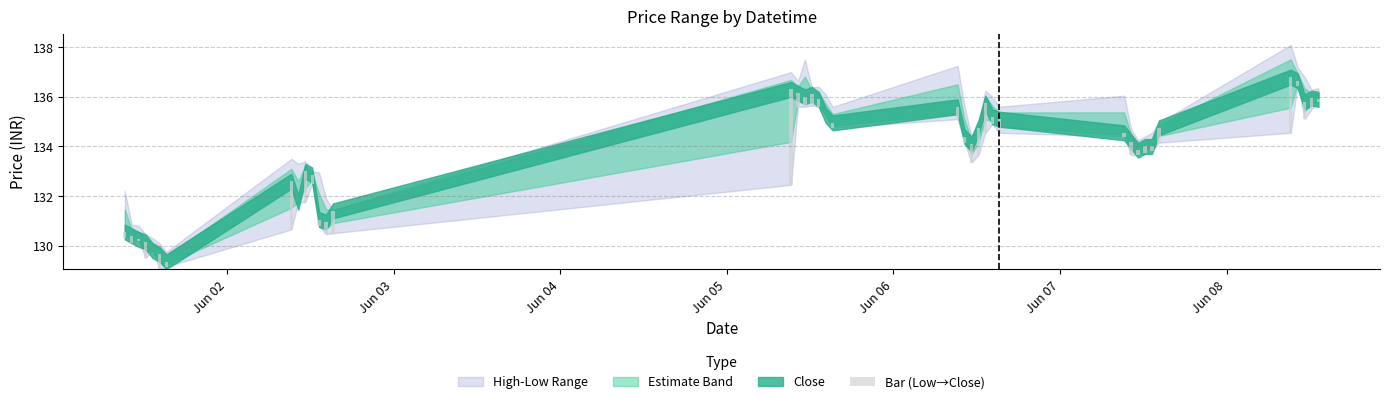

Is it true that the value at 23 is 0.3?

False